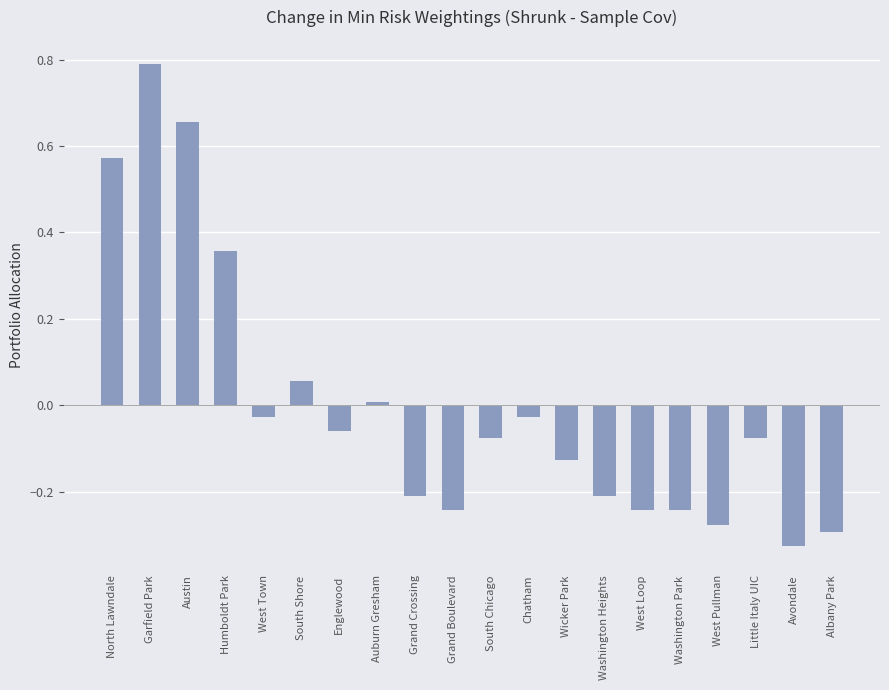

Between West Town and Washington Heights, which is larger?

West Town